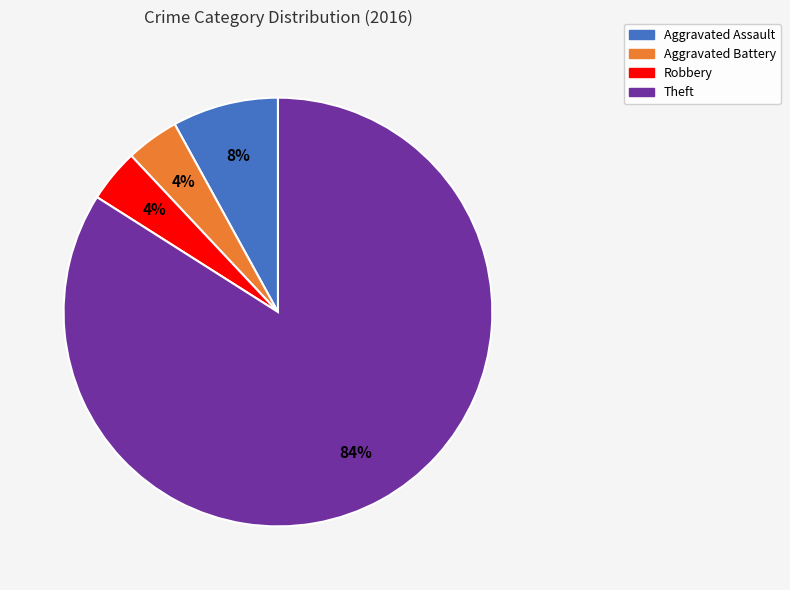

Is there a majority slice in this chart?

Yes